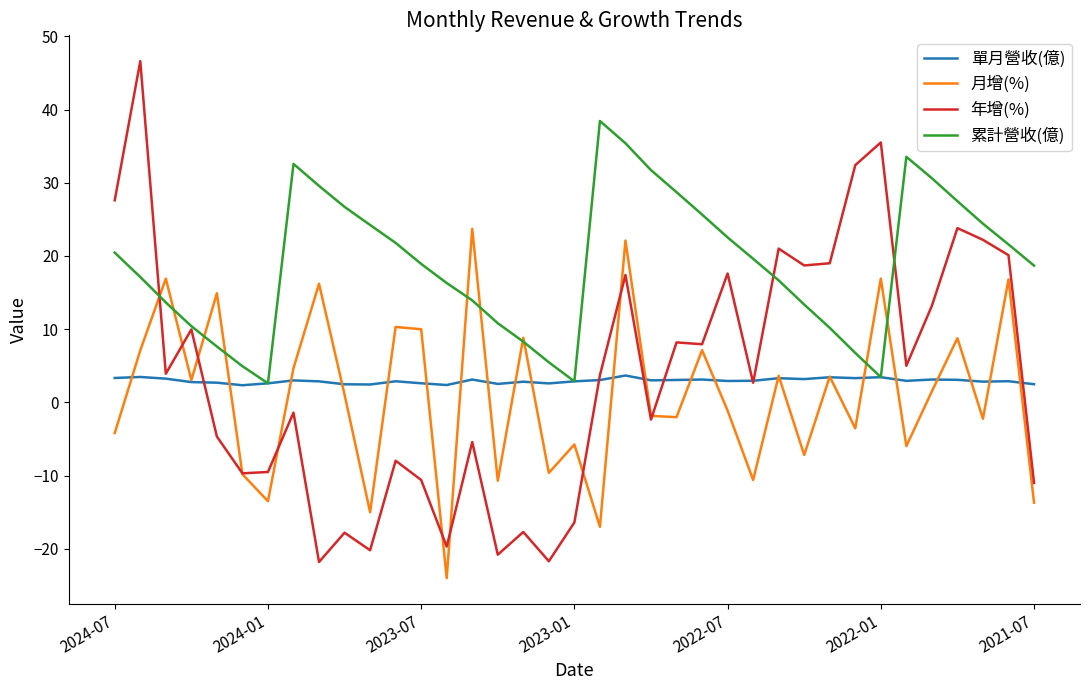

Which series has the largest total across all categories?

累計營收(億)